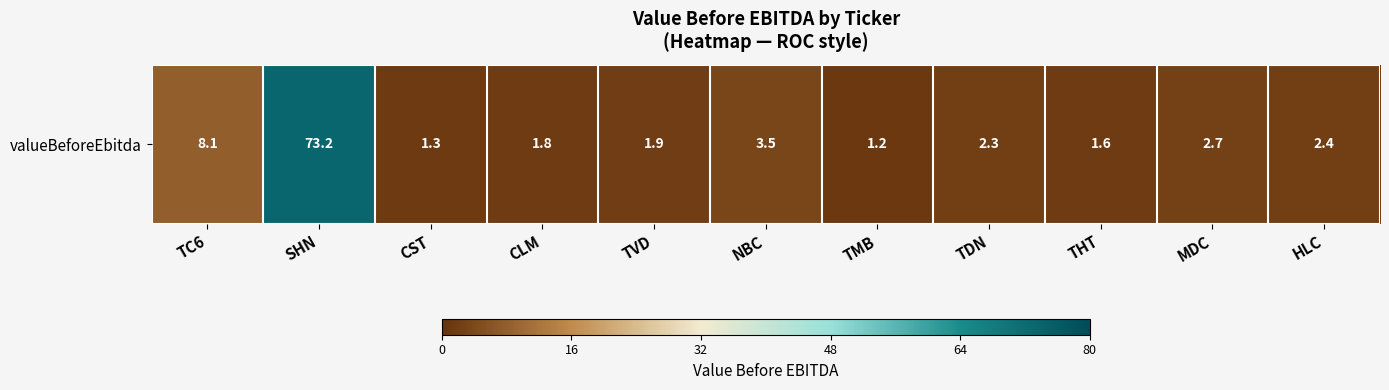

Which label corresponds to the largest value in the chart?

SHN